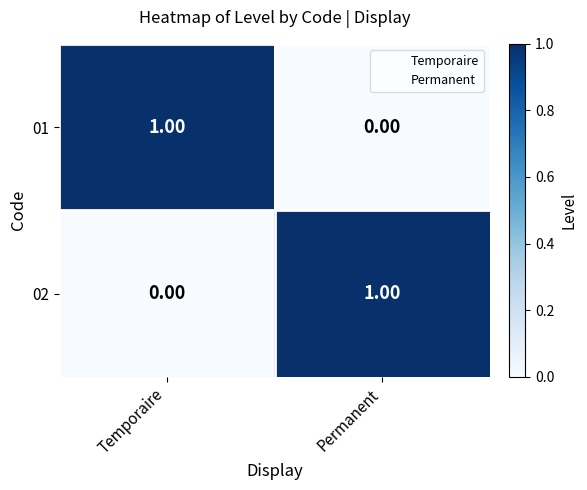

How many categories are shown in the chart?

2